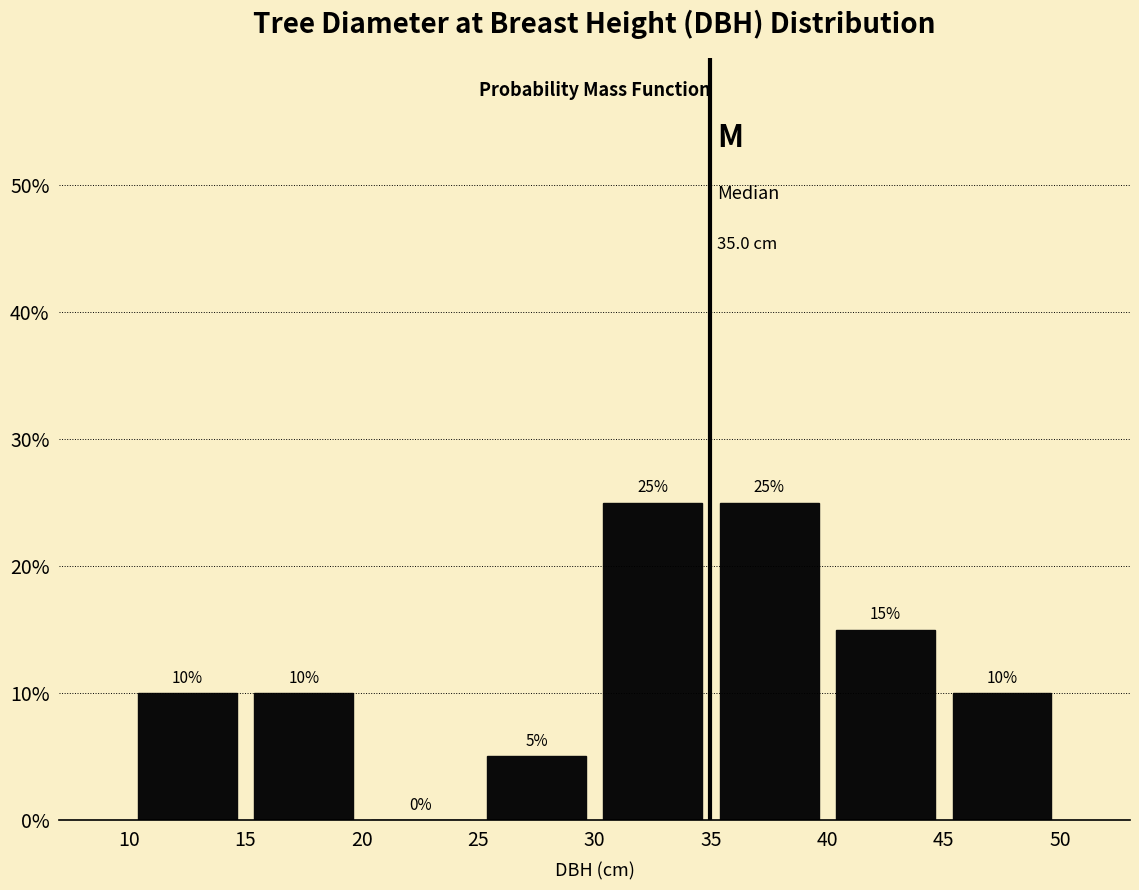

Reading left to right, list every bar in this chart as the range it spans on the x-axis followed by its height.

10 to 15: 10
15 to 20: 10
20 to 25: 0
25 to 30: 5
30 to 35: 25
35 to 40: 25
40 to 45: 15
45 to 50: 10